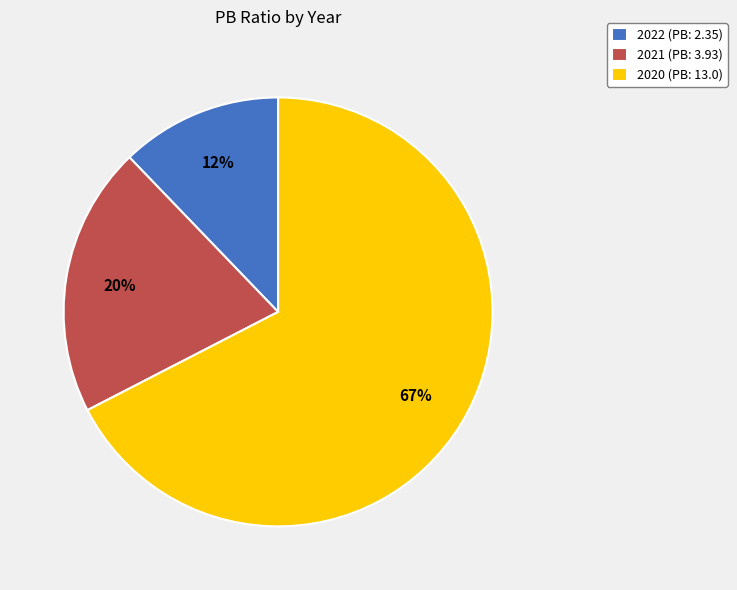

Approximately how many times larger is the value at 2021 (PB: 3.93) compared to 2020 (PB: 13.0)?

0.3